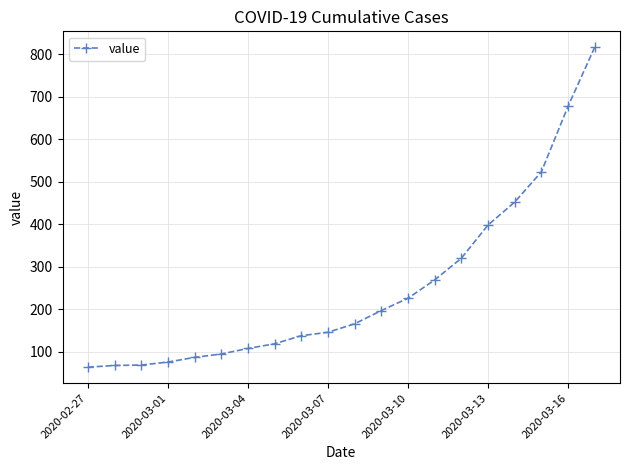

How many lines are shown in the chart?

1